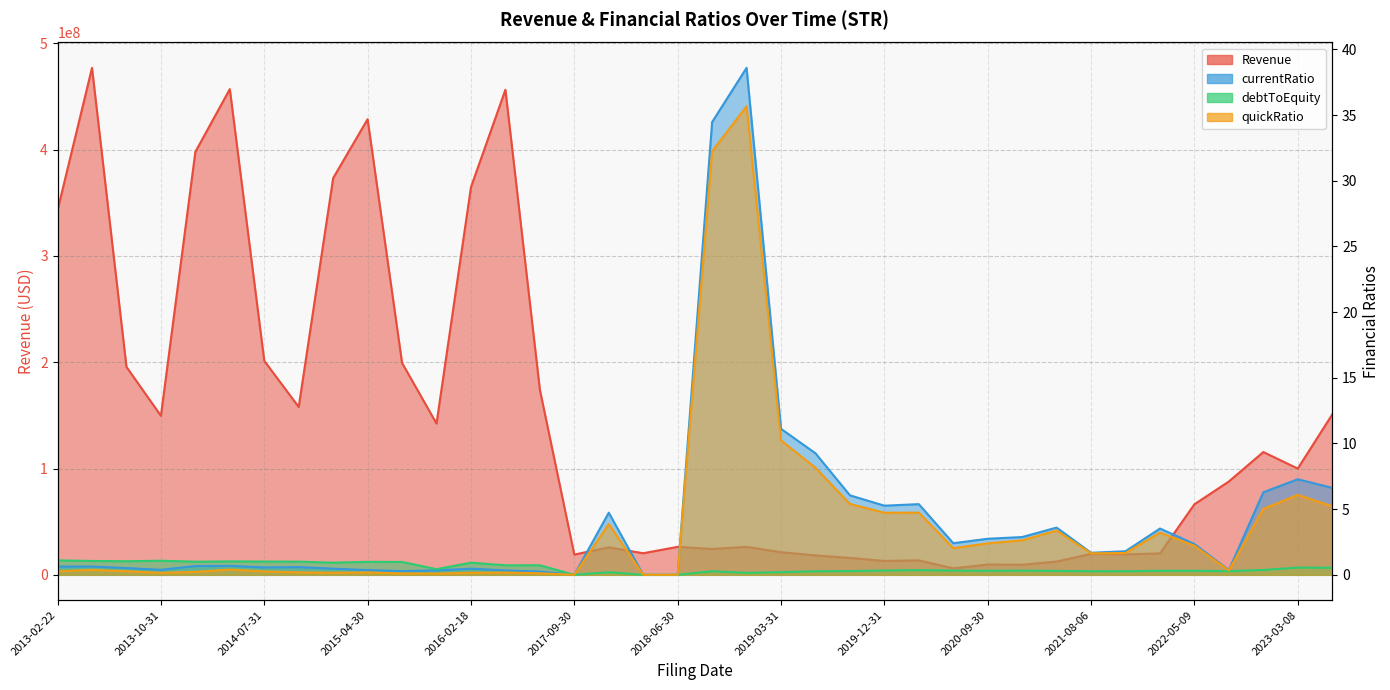

At which category does currentRatio reach its first local valley?

2013-10-31